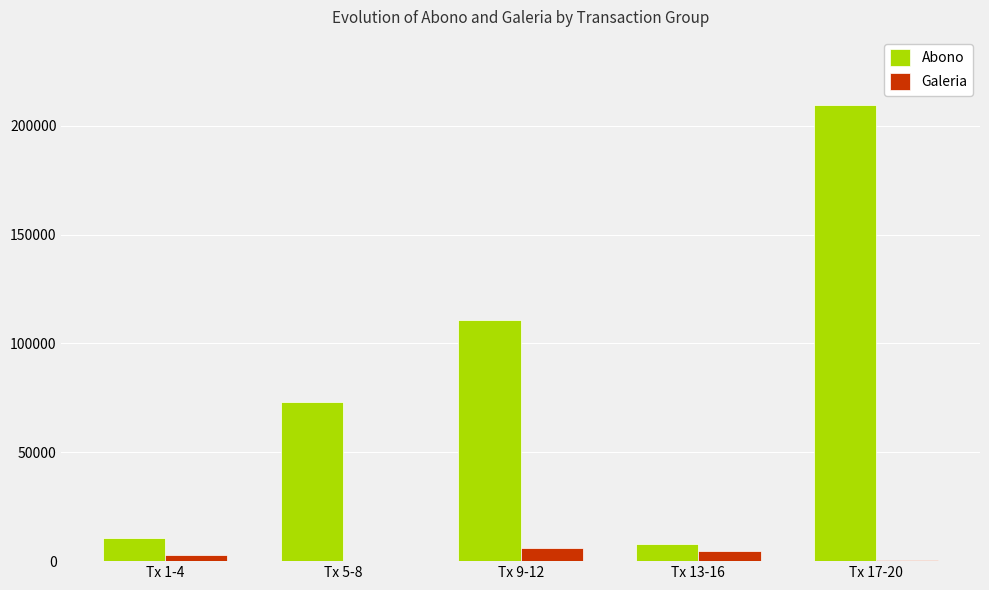

Which series has the largest total across all categories?

Abono